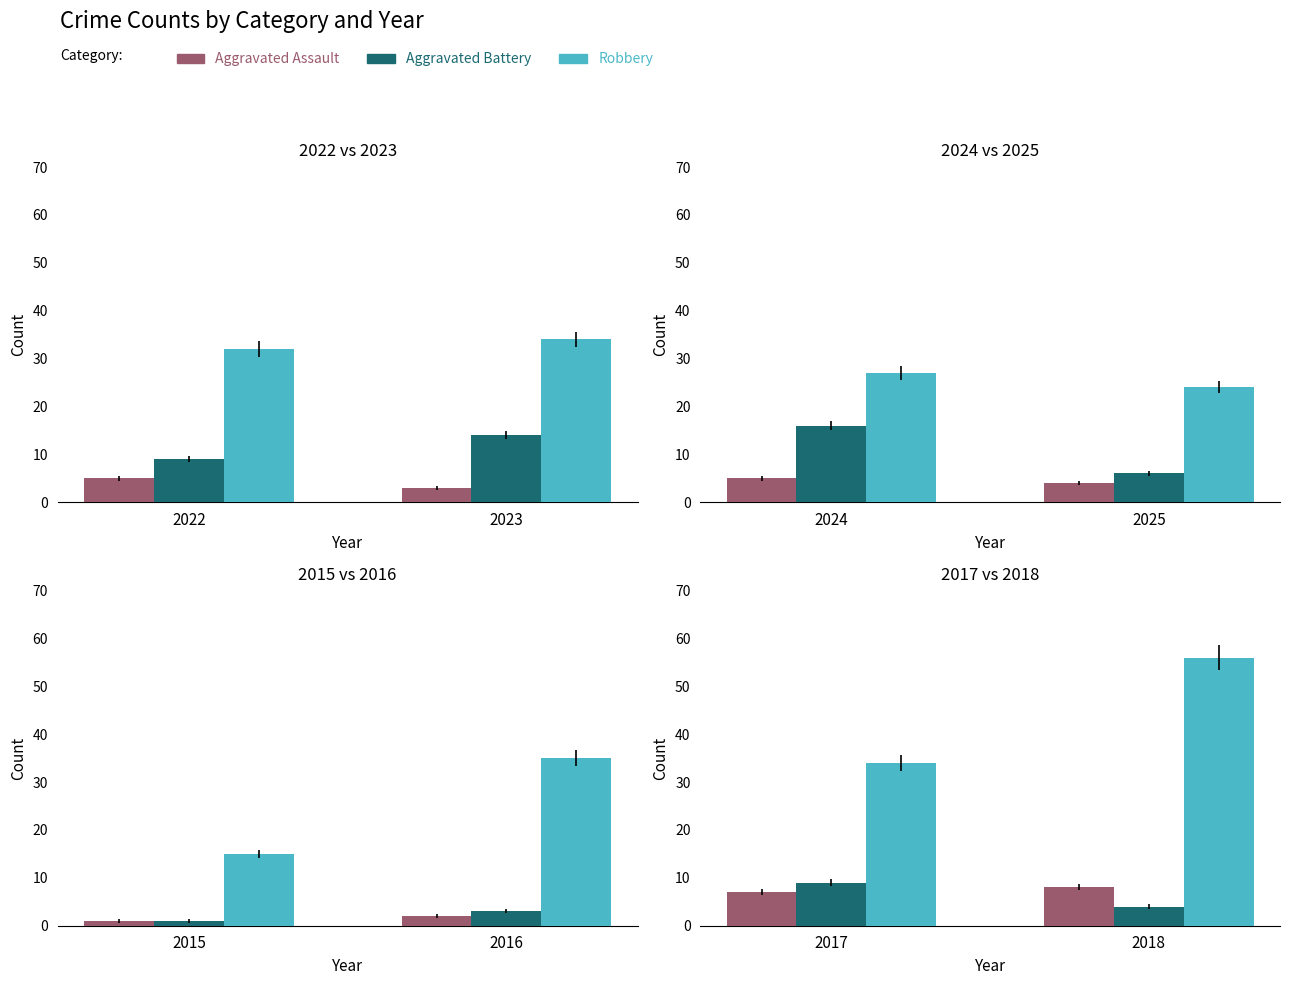

What are all the series names shown in the legend?

Aggravated Assault, Aggravated Battery, Robbery